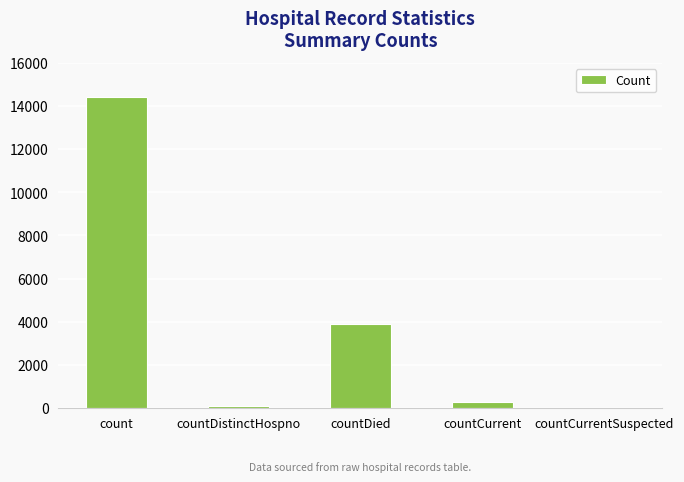

What value does the data have at countDistinctHospno, to the nearest 100?

100